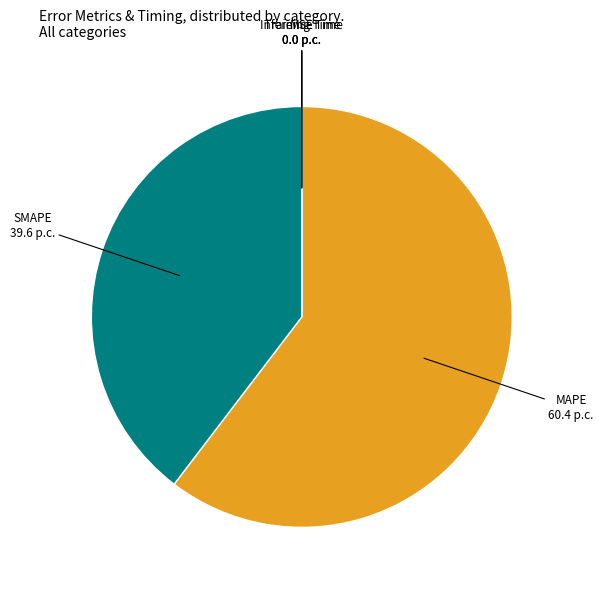

What is the largest slice in the pie chart?

MAPE